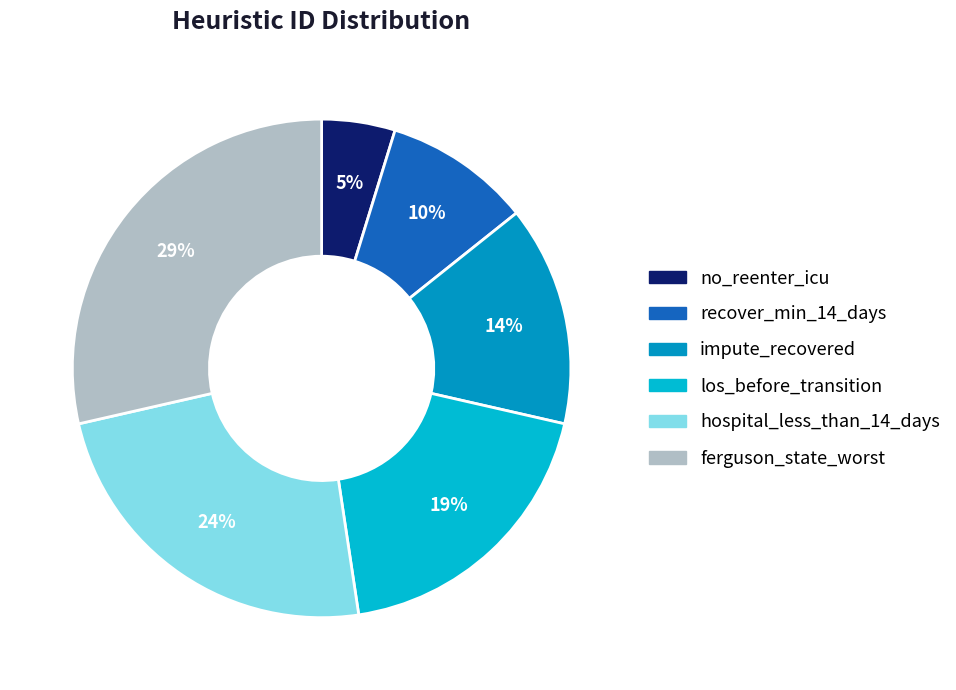

The los_before_transition slice represents 19% of the pie. True or false?

True